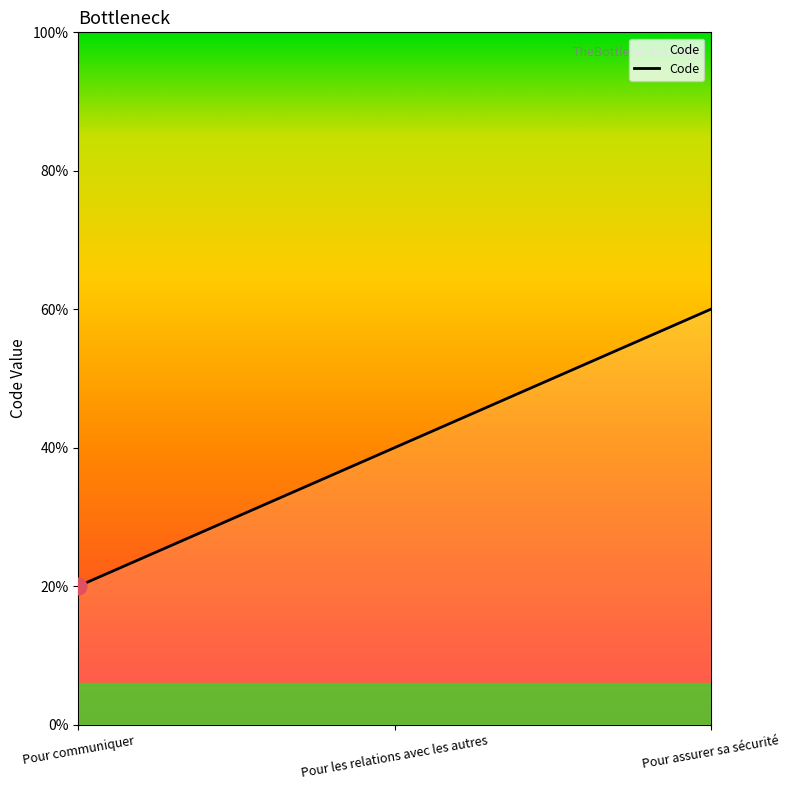

Does the chart display data point markers on the line(s)?

No